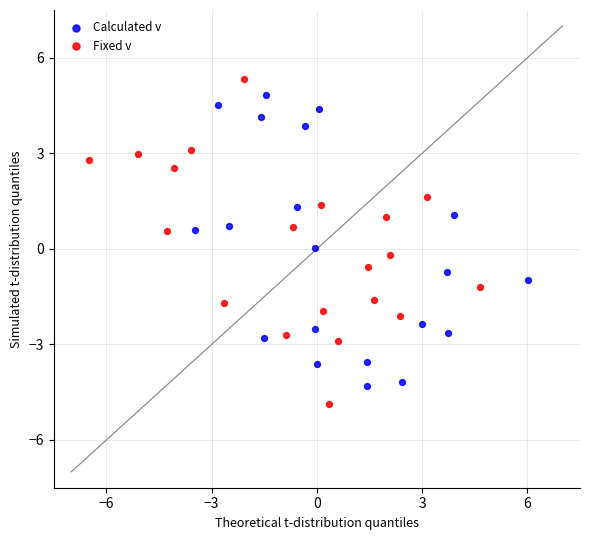

Which series has the widest spread of Y values?

Fixed v